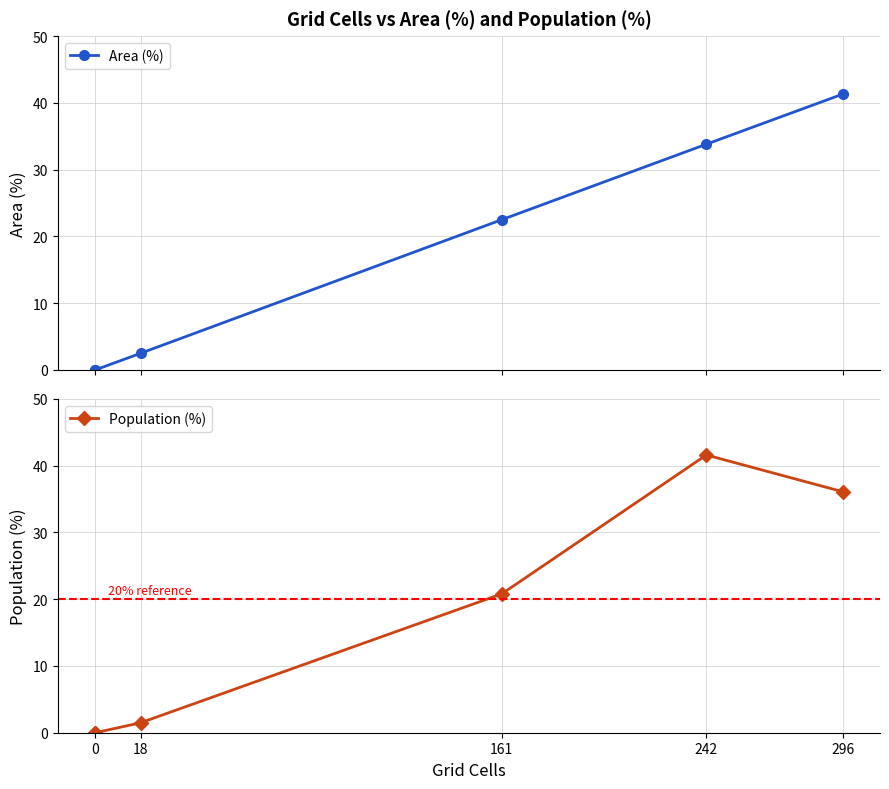

Does the chart display data point markers on the line(s)?

Yes